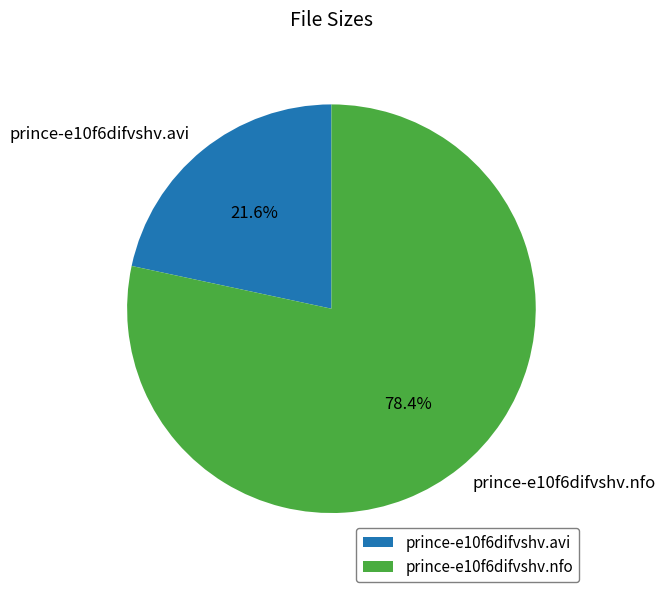

To the nearest percent, what percentage of the pie is prince-e10f6difvshv.avi?

22%